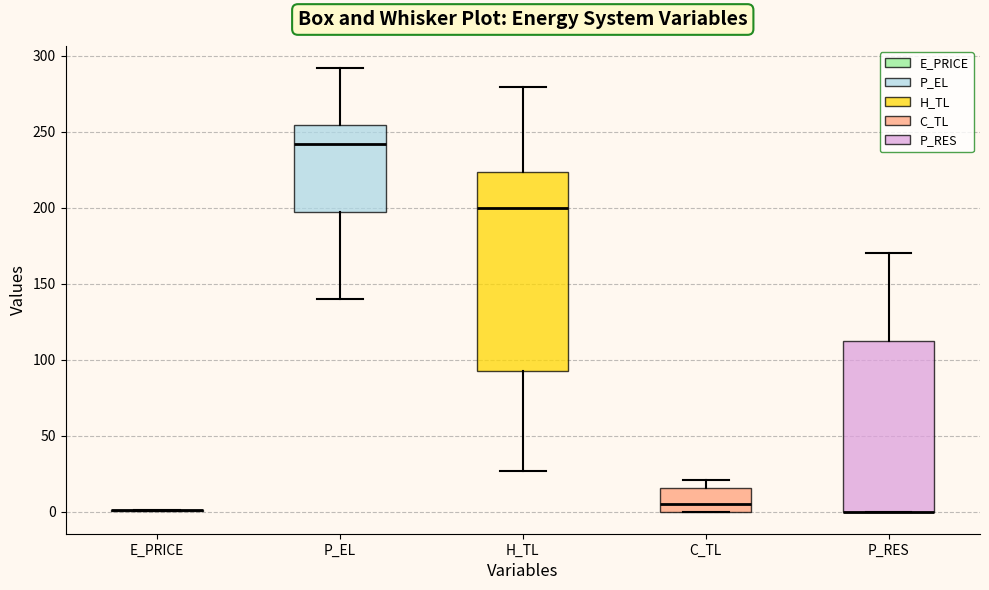

Comparing the boxes themselves (not the whiskers), which one is the tallest?

H_TL